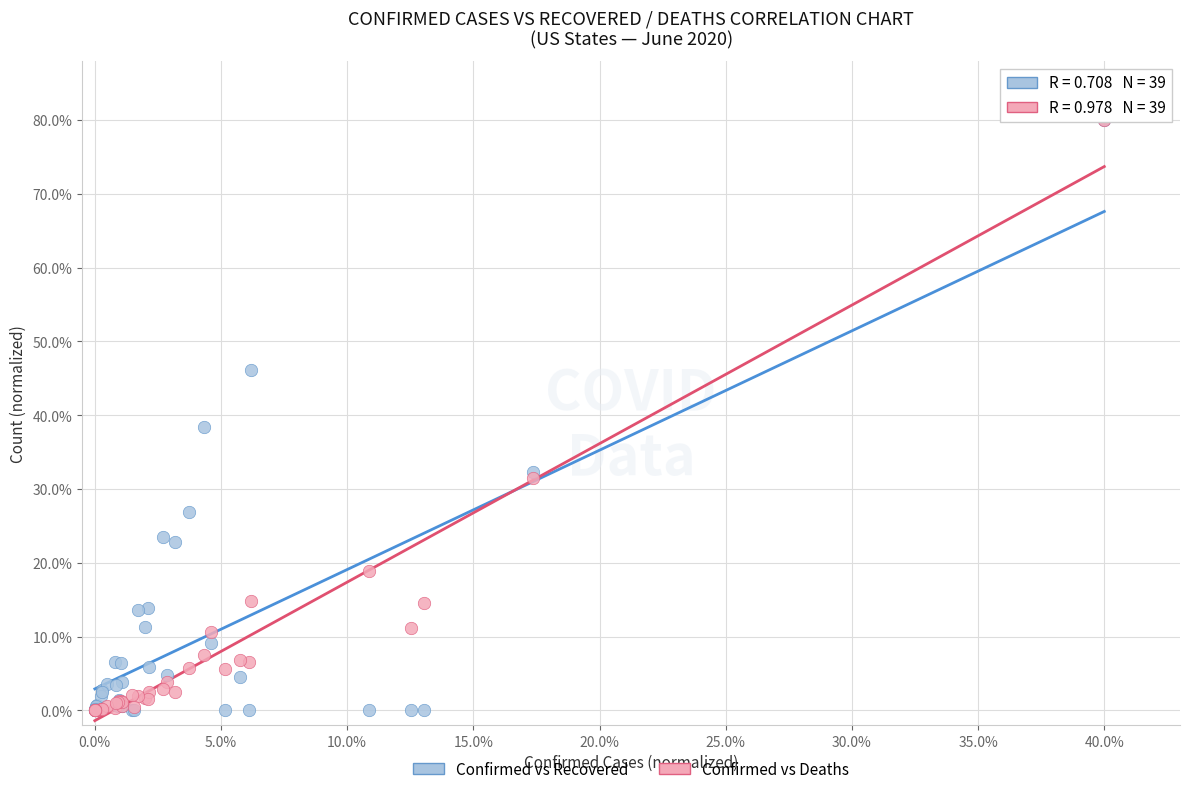

What are all the series names shown in the legend?

Confirmed vs Recovered, Confirmed vs Deaths